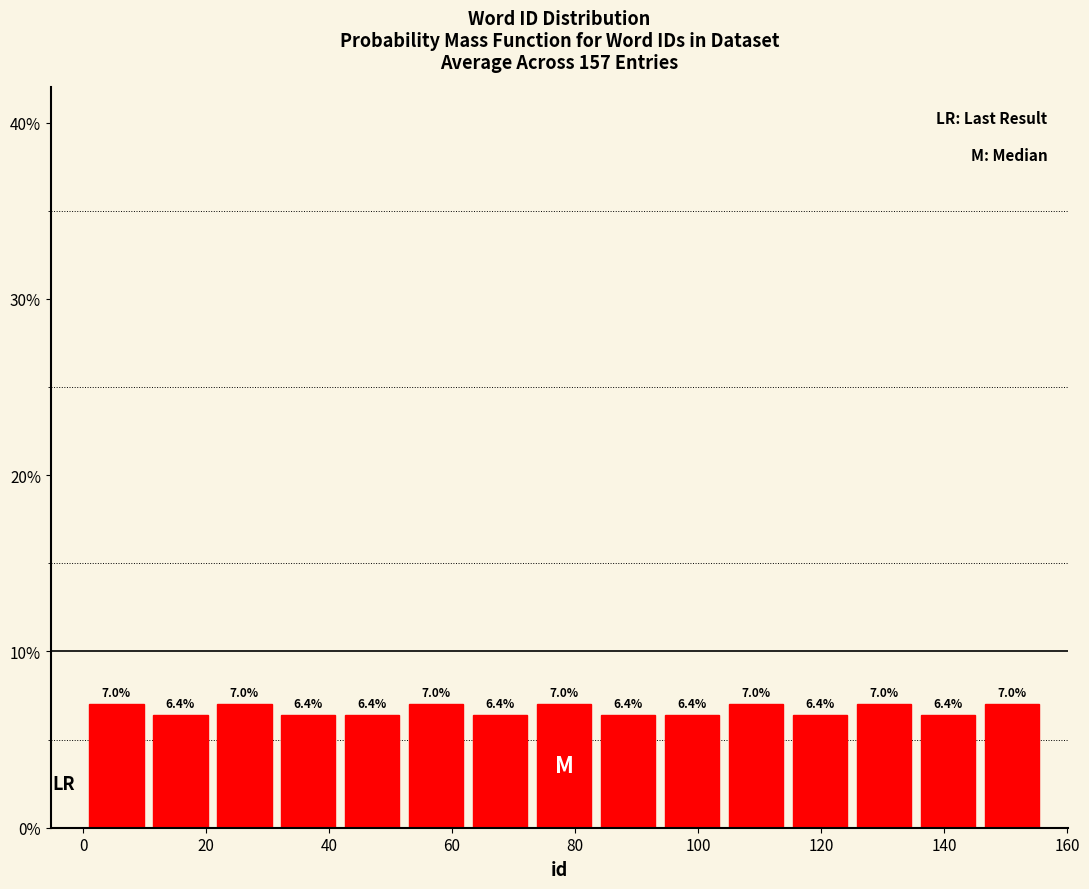

What is the height of the bar covering 53.0 to 63.4 on the x-axis? The bar edges are not printed on the chart, so give them approximately, as read against the axis.

7.0